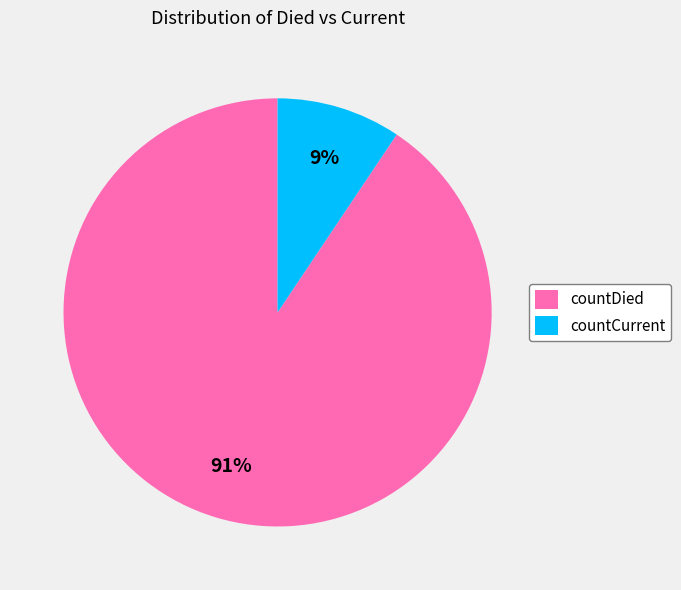

True or false: countCurrent accounts for 9% of the total.

True